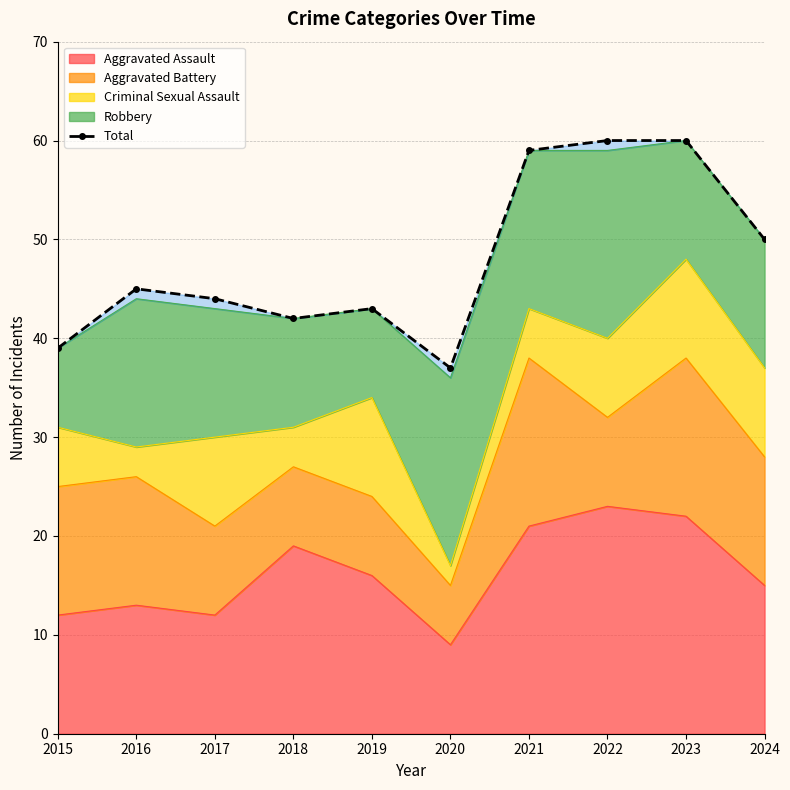

What is the ratio of the value at 2024 to the value at 2023?

0.8